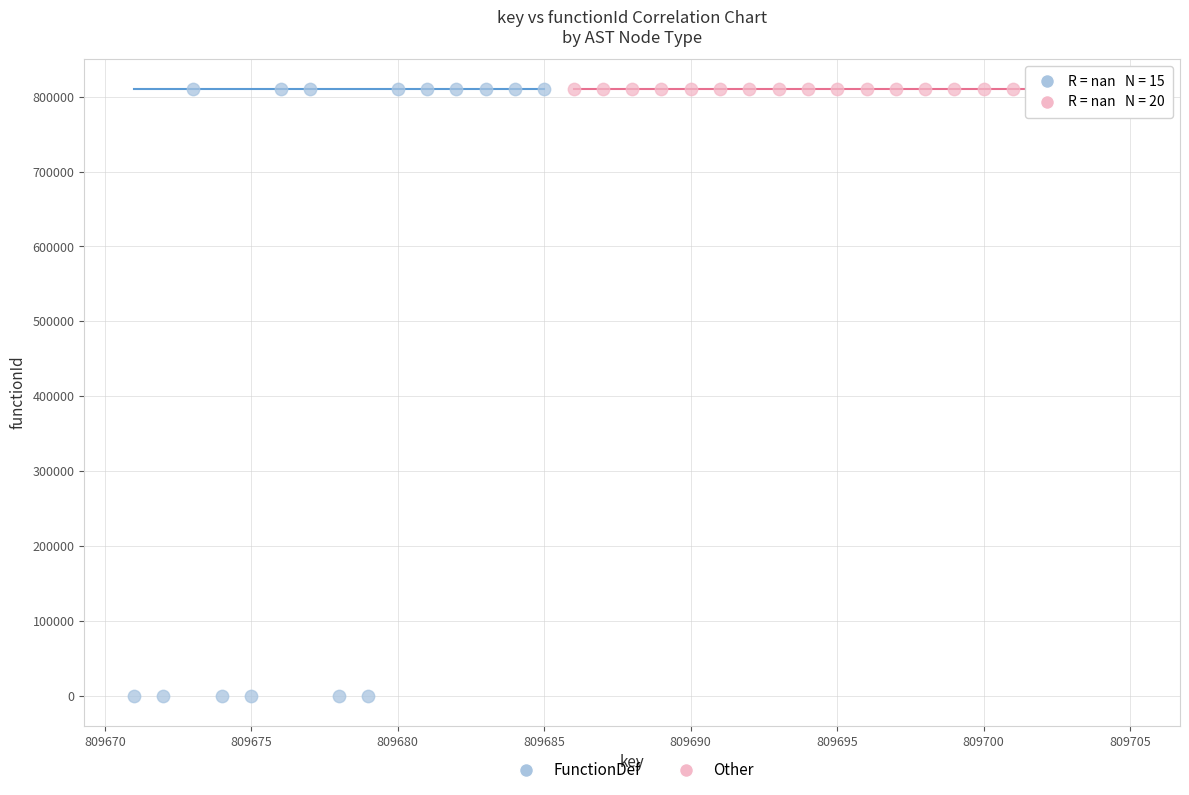

Which series reaches the minimum Y coordinate?

FunctionDef